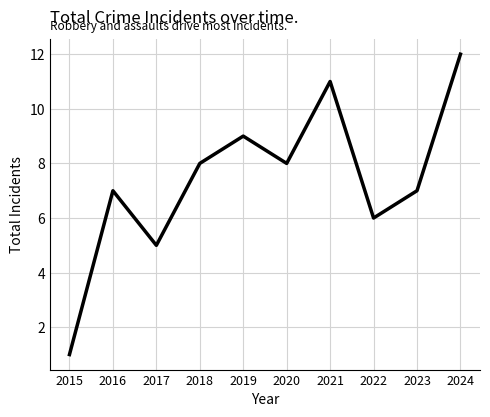

What value does the data have at 2020?

8